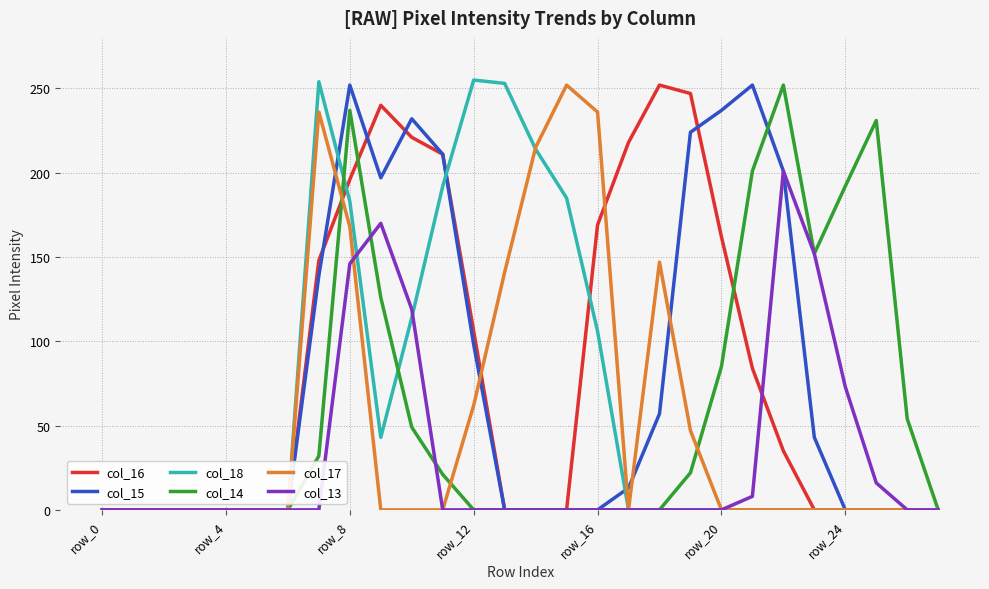

True or false: col_18 and col_13 intersect in this chart.

True